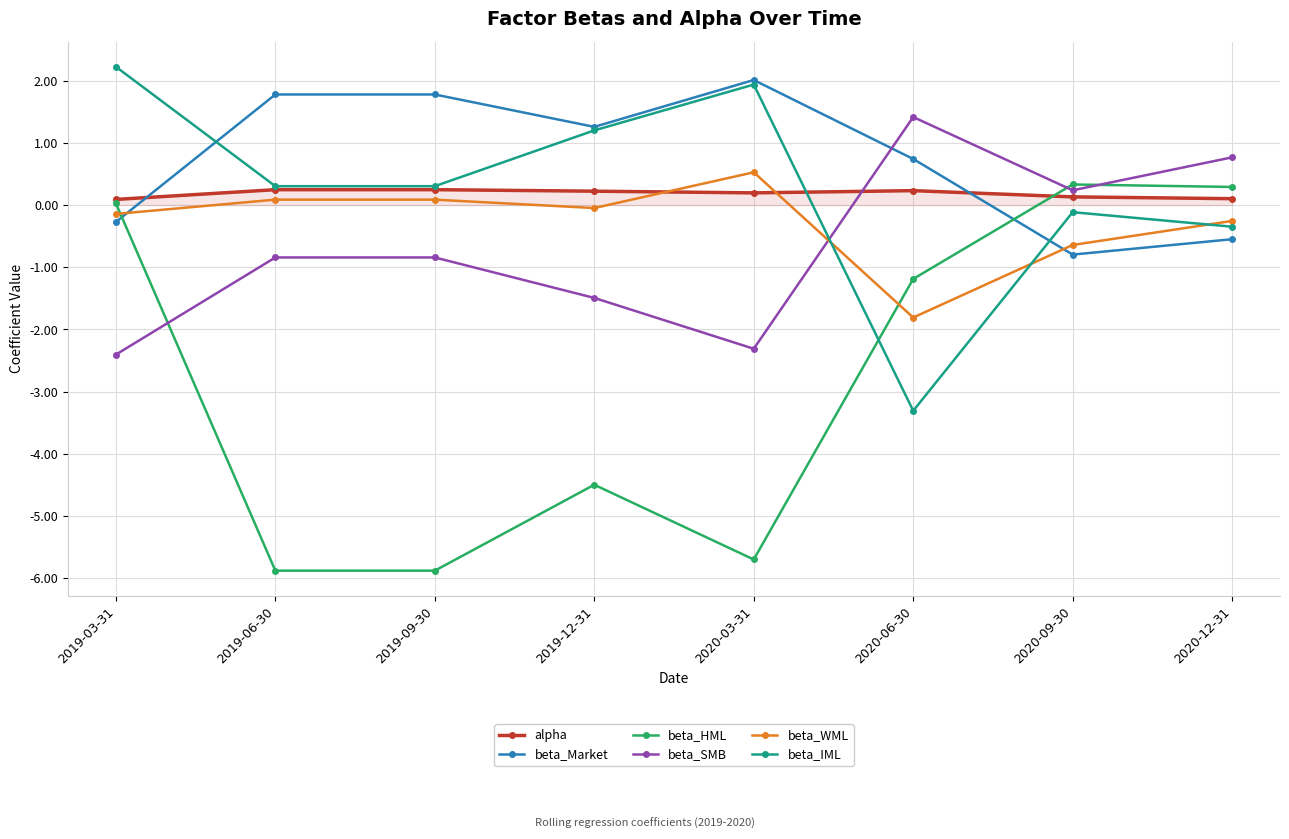

True or false: alpha has more than 0 points higher than both neighbors.

True